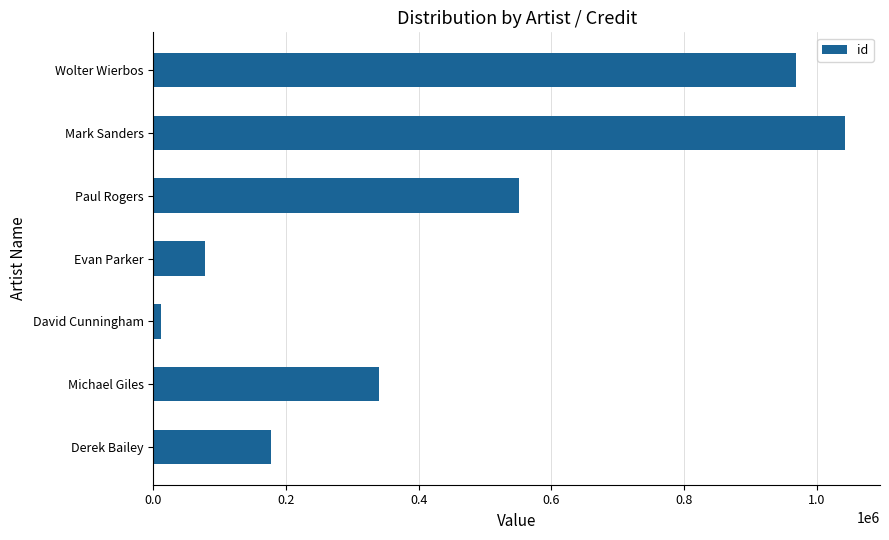

What is the change in value from Derek Bailey to Paul Rogers?

+374175